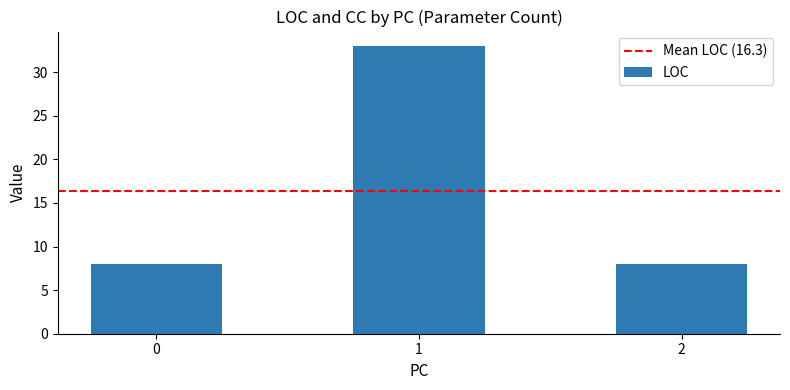

What is the difference between the maximum and minimum values?

25